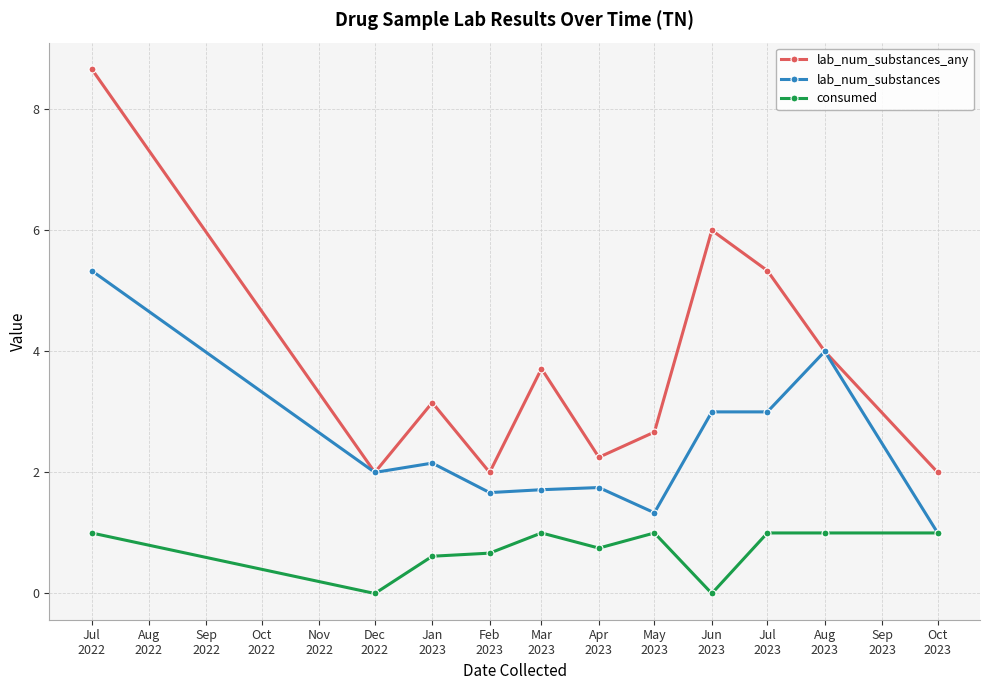

Which series has the widest spread of values?

lab_num_substances_any